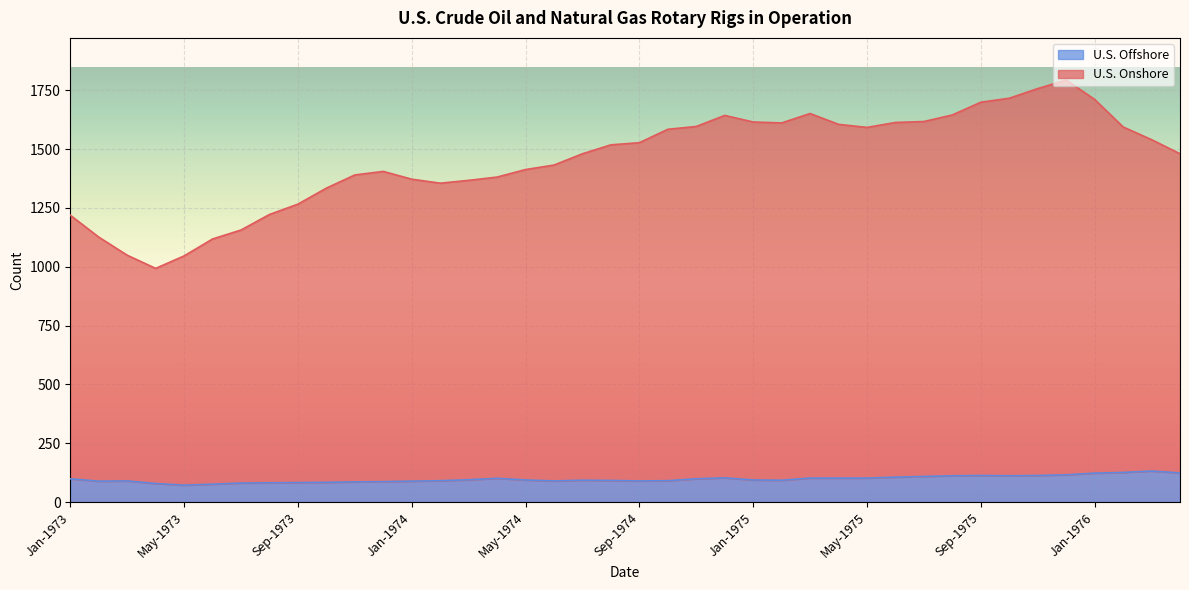

At which label is U.S. Onshore closest to 1393?

Nov-1973